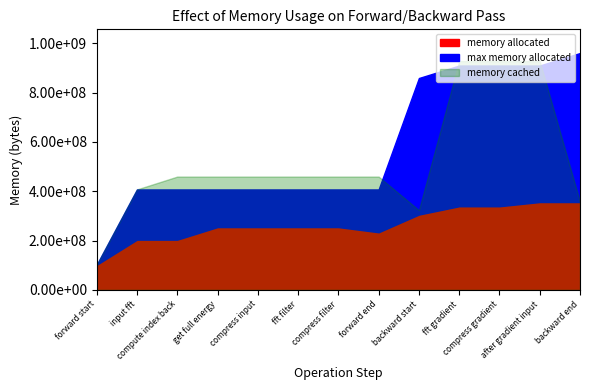

True or false: max memory allocated has a value of 909594112 at after gradient input.

True